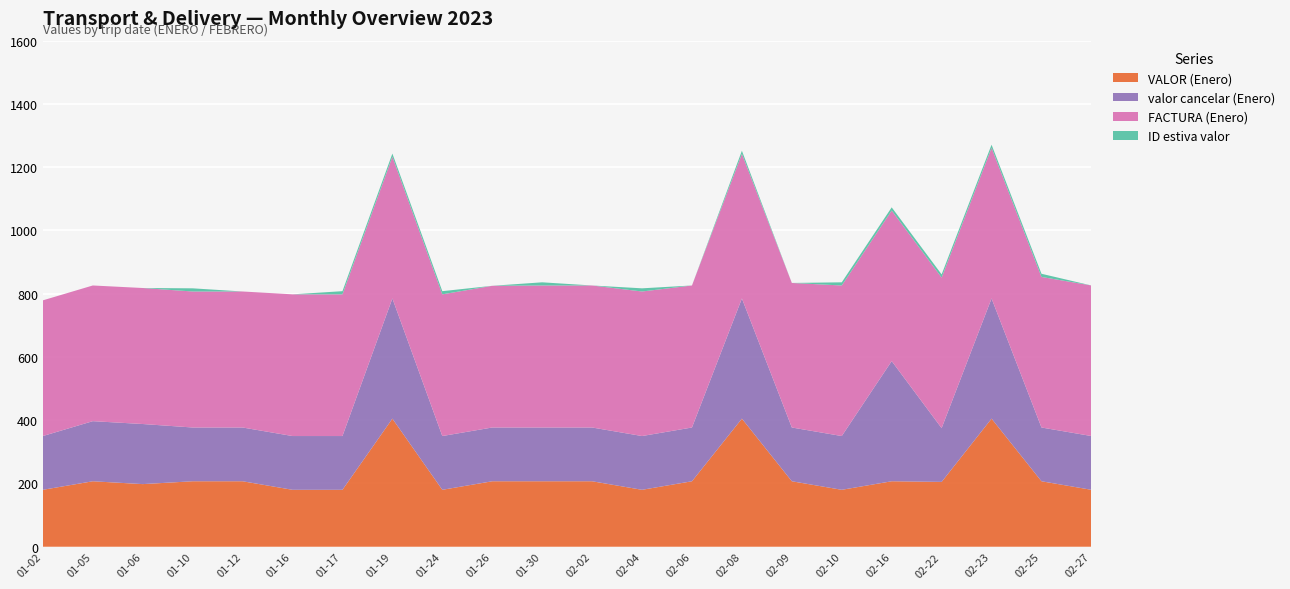

Reading left to right, transcribe all the data shown in this chart.

VALOR (Enero): 2023-01-02=180	2023-01-05=207	2023-01-06=198	2023-01-10=207	2023-01-12=207	2023-01-16=180	2023-01-17=180	2023-01-19=405	2023-01-24=180	2023-01-26=207	2023-01-30=207	2023-02-02=207	2023-02-04=180	2023-02-06=207	2023-02-08=405	2023-02-09=207	2023-02-10=180	2023-02-16=207	2023-02-22=205	2023-02-23=405	2023-02-25=207	2023-02-27=180
valor cancelar (Enero): 2023-01-02=170	2023-01-05=190	2023-01-06=190	2023-01-10=170	2023-01-12=170	2023-01-16=170	2023-01-17=170	2023-01-19=380	2023-01-24=170	2023-01-26=170	2023-01-30=170	2023-02-02=170	2023-02-04=170	2023-02-06=170	2023-02-08=380	2023-02-09=170	2023-02-10=170	2023-02-16=380	2023-02-22=170	2023-02-23=380	2023-02-25=170	2023-02-27=170
FACTURA (Enero): 2023-01-02=429	2023-01-05=429	2023-01-06=430	2023-01-10=430	2023-01-12=430	2023-01-16=448	2023-01-17=448	2023-01-19=448	2023-01-24=448	2023-01-26=448	2023-01-30=449	2023-02-02=449	2023-02-04=457	2023-02-06=449	2023-02-08=457	2023-02-09=457	2023-02-10=476	2023-02-16=476	2023-02-22=476	2023-02-23=476	2023-02-25=476	2023-02-27=476
ID estiva valor: 2023-01-02=0	2023-01-05=0	2023-01-06=0	2023-01-10=10	2023-01-12=0	2023-01-16=0	2023-01-17=10	2023-01-19=10	2023-01-24=10	2023-01-26=0	2023-01-30=10	2023-02-02=0	2023-02-04=10	2023-02-06=0	2023-02-08=10	2023-02-09=0	2023-02-10=10	2023-02-16=10	2023-02-22=10	2023-02-23=10	2023-02-25=10	2023-02-27=0